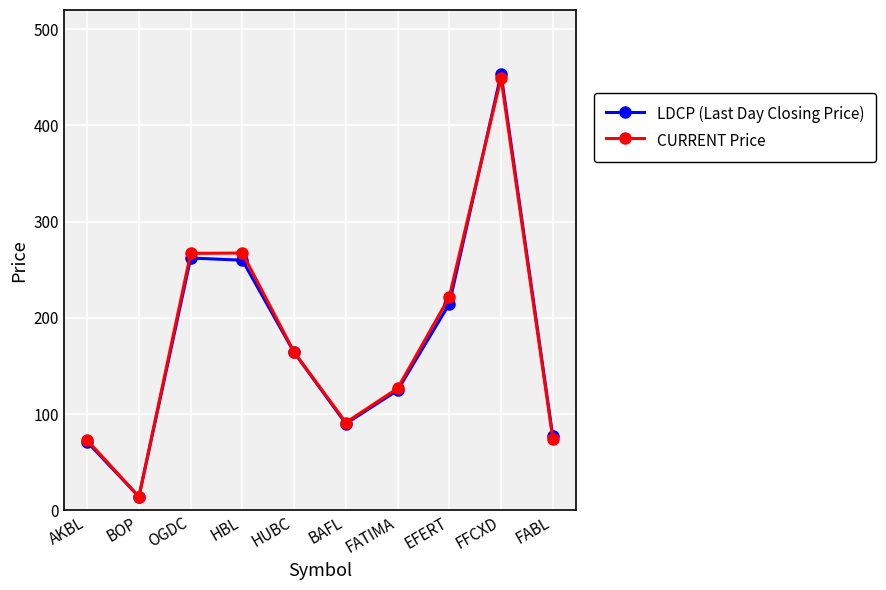

What is the smallest value displayed?

14.2